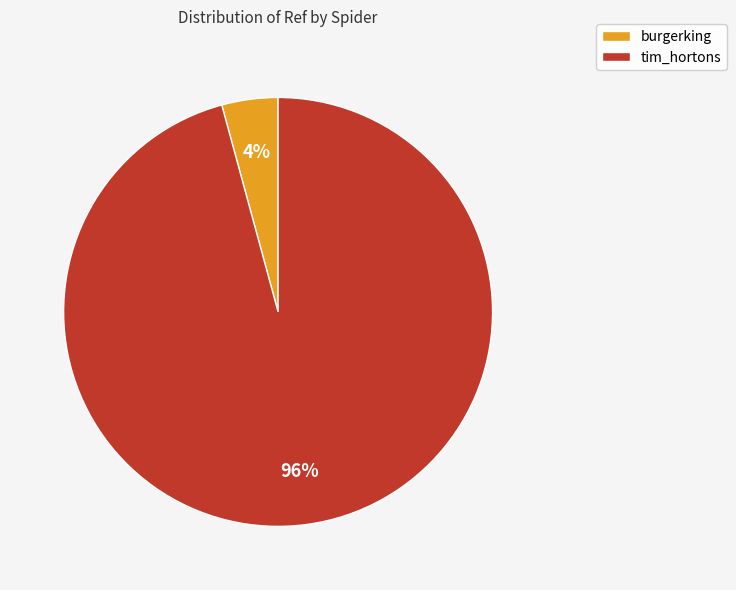

To the nearest percent, what is the average slice percentage?

50%